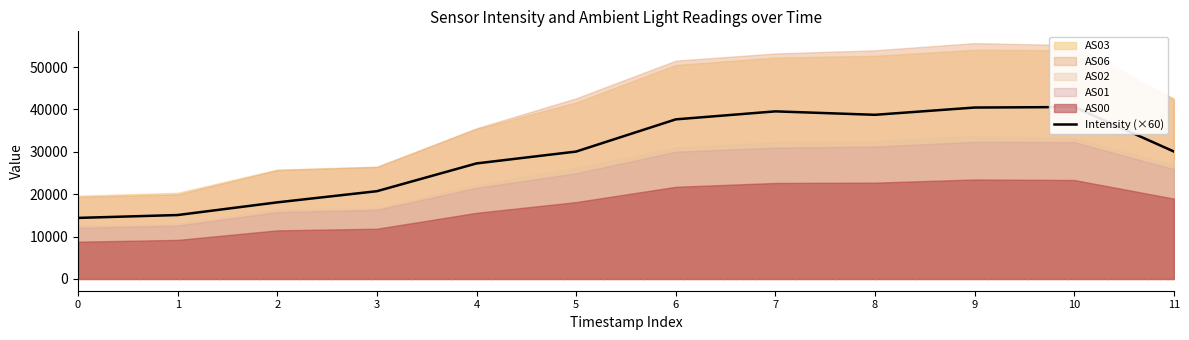

Which has a higher value, 5 or 3?

5